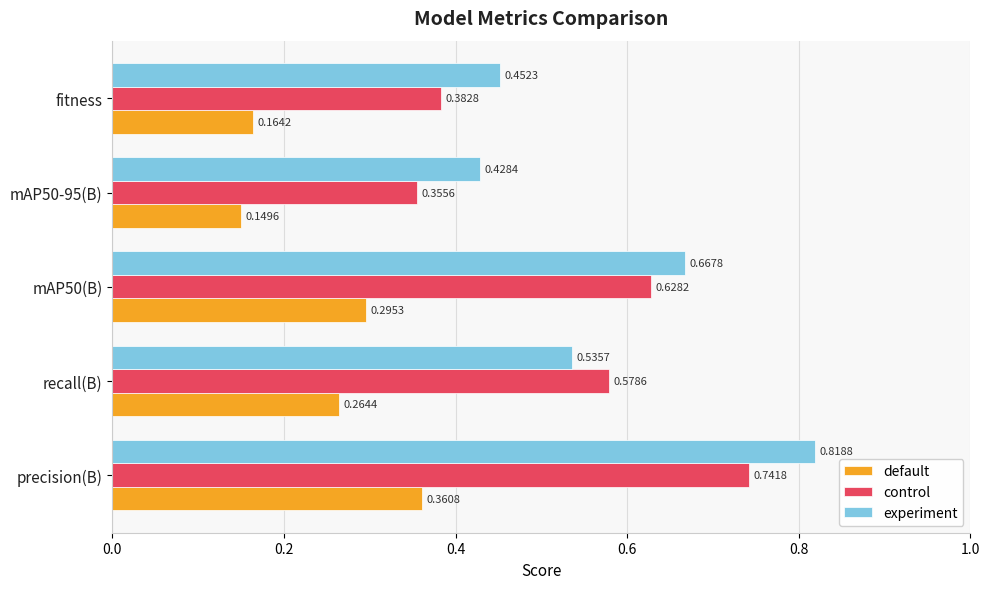

Which series has the largest range (max minus min)?

experiment